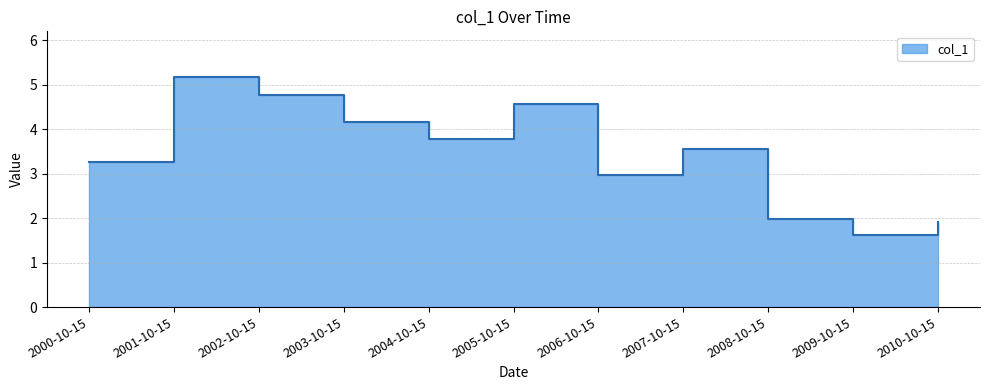

List the labels in order of value, largest first.

2001-10-15, 2002-10-15, 2005-10-15, 2003-10-15, 2004-10-15, 2007-10-15, 2000-10-15, 2006-10-15, 2008-10-15, 2010-10-15, 2009-10-15